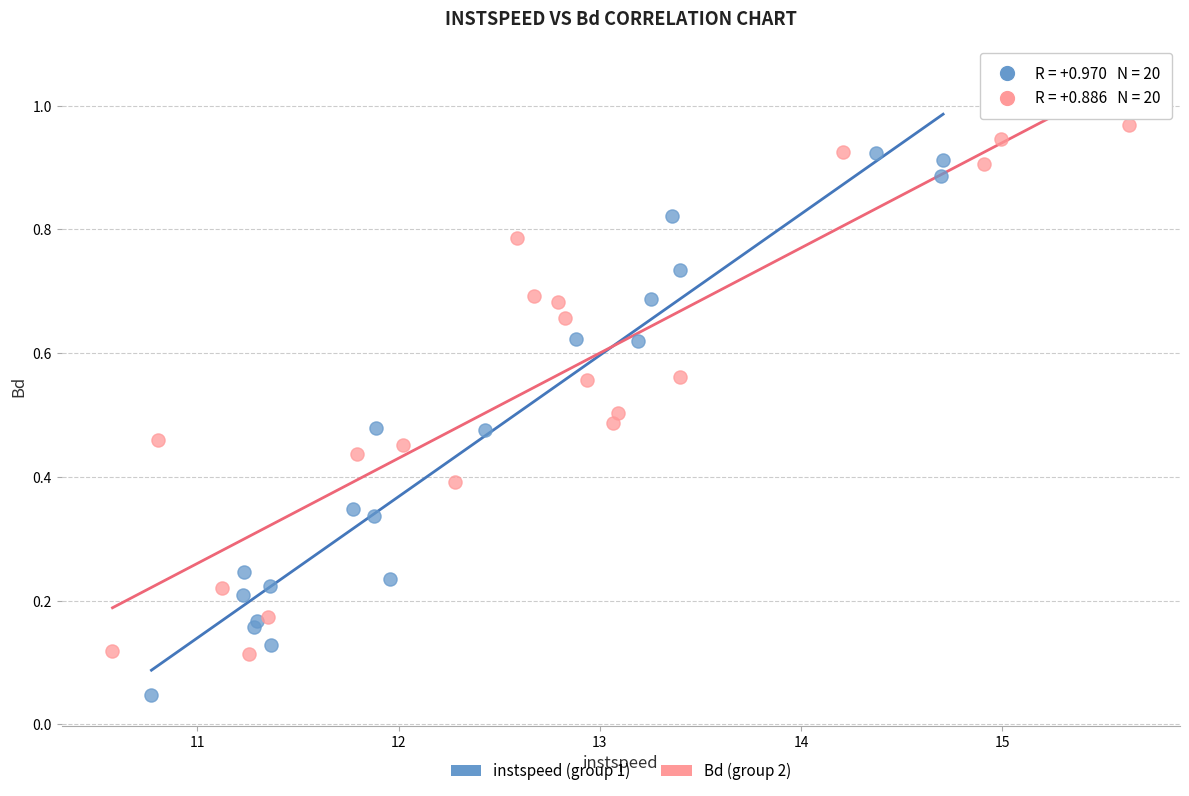

Which series reaches the minimum Y coordinate?

instspeed (group 1)